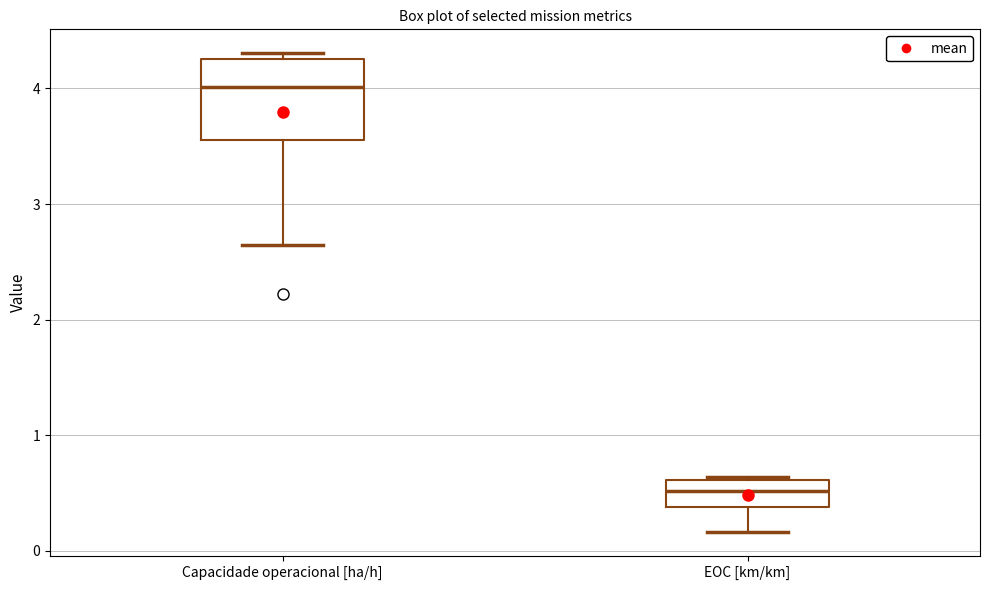

Reading left to right, transcribe this box plot: for each box, give where its median line is, the range the box spans, and where its two whiskers end, as read against the y-axis. The values are not printed on the chart, so give them approximately, as read against the axis.

Capacidade operacional [ha/h]: median 4.0, box 3.6 to 4.3, whiskers 2.6 to 4.3 (just above the box's upper edge)
EOC [km/km]: median 0.5, box 0.4 to 0.6, whiskers 0.2 to 0.6 (just above the box's upper edge)